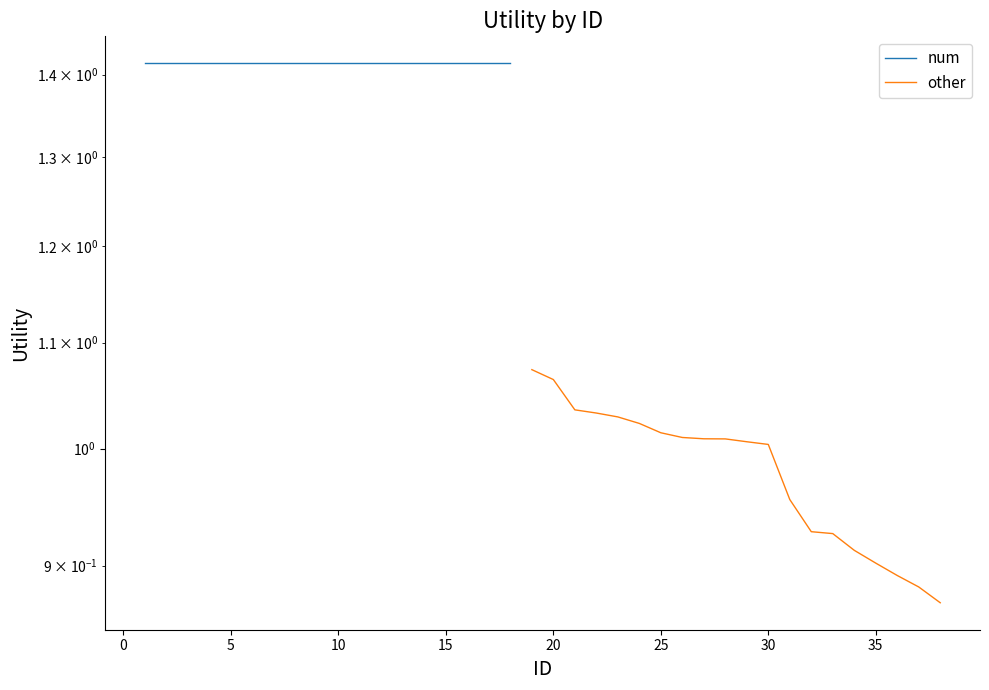

True or false: there are more than 2 points higher than both neighbors.

False